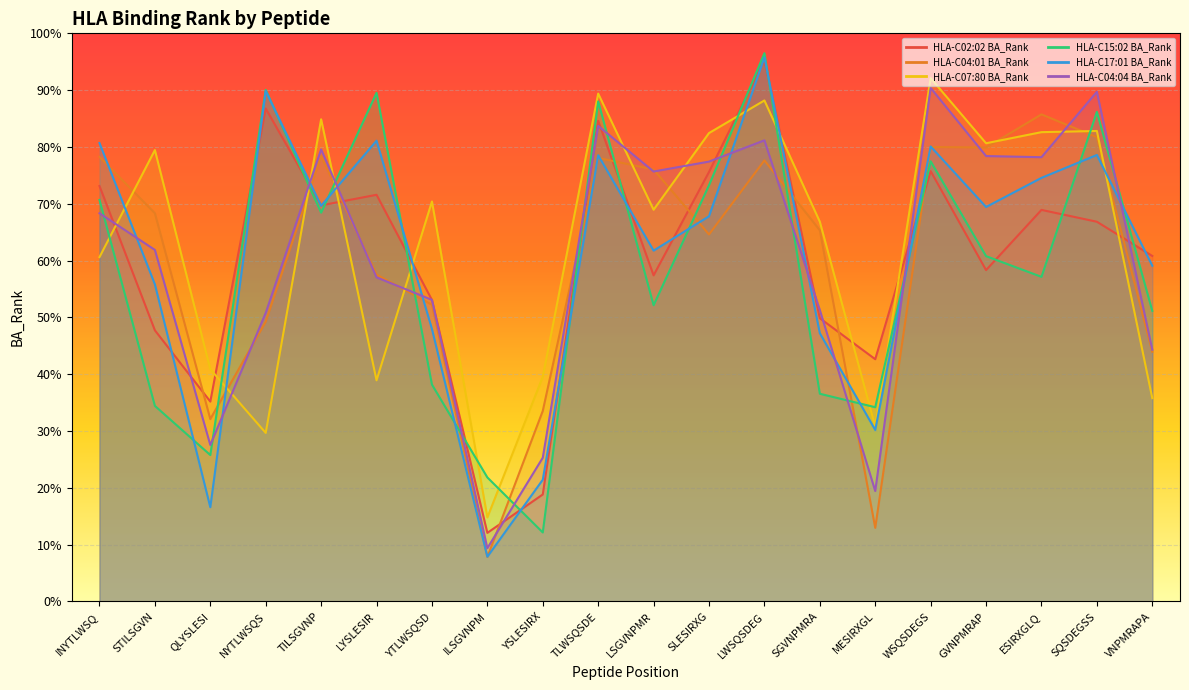

Which series changed the most between INYTLWSQ and LWSQSDEG?

HLA-C07:80 BA_Rank